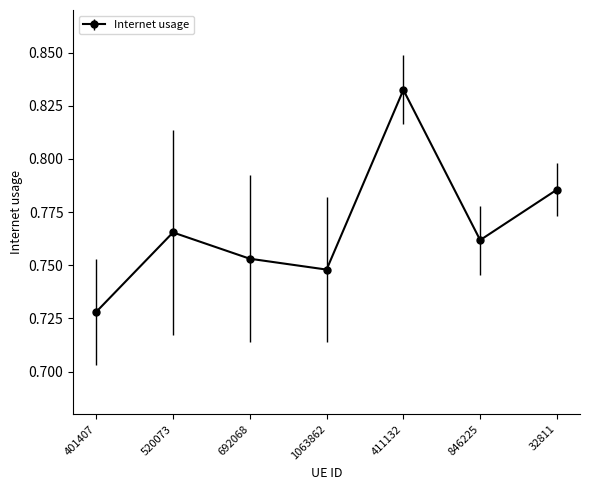

What is the label of the 4th point from the right?

1063862